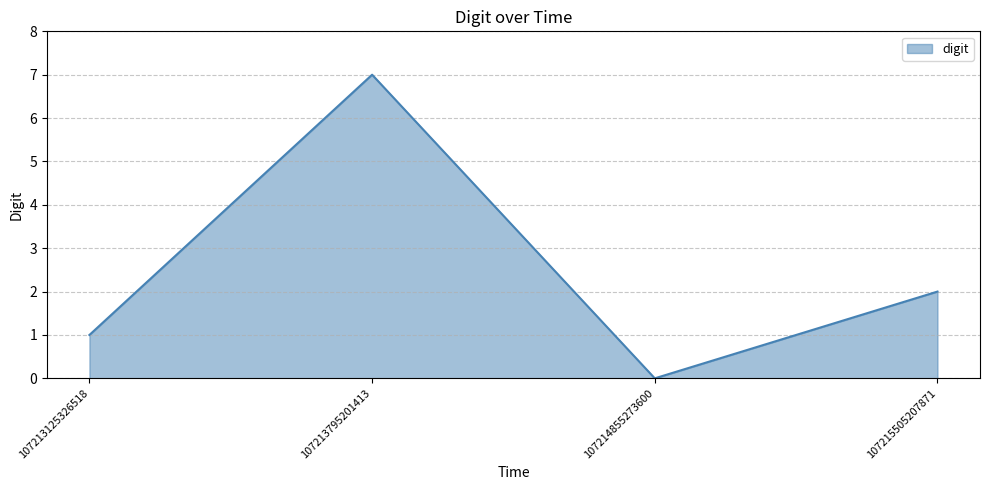

How many positive values are there?

3